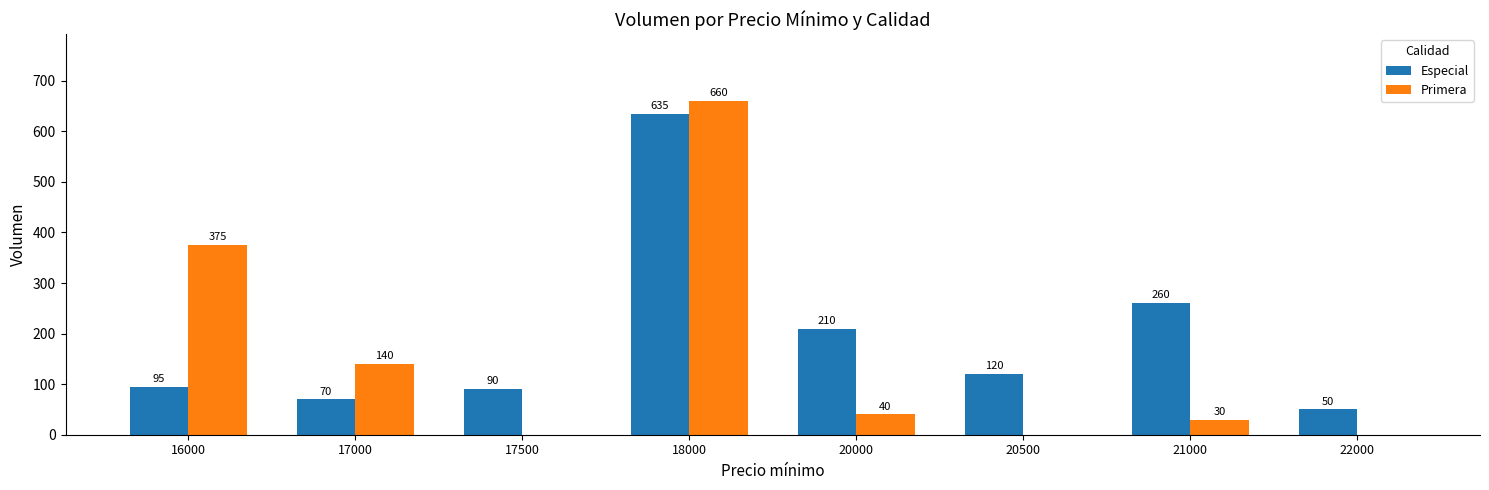

Are the bars grouped side by side (vs. stacked)?

Yes